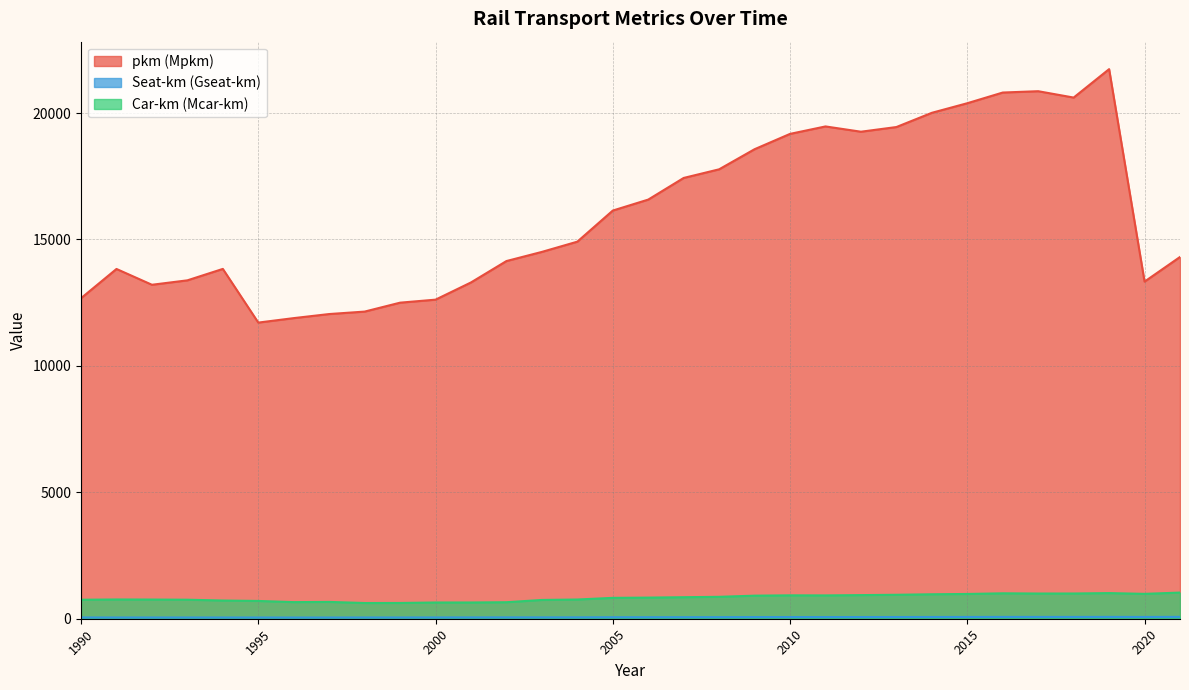

What is the spread (max minus min) of values at 2002?

14093.7